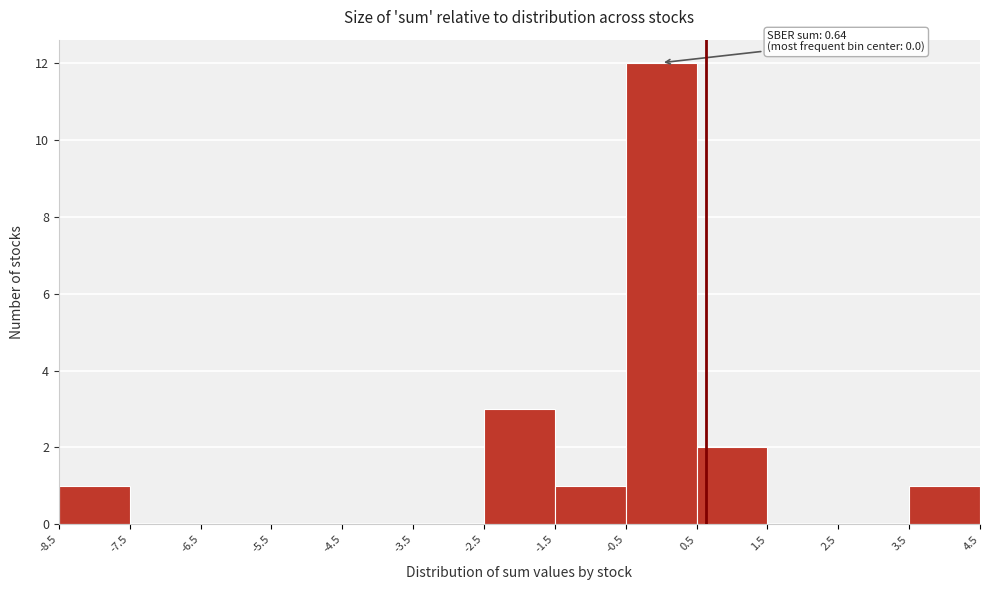

Which range on the x-axis has the tallest bar?

-0.5 to 0.5